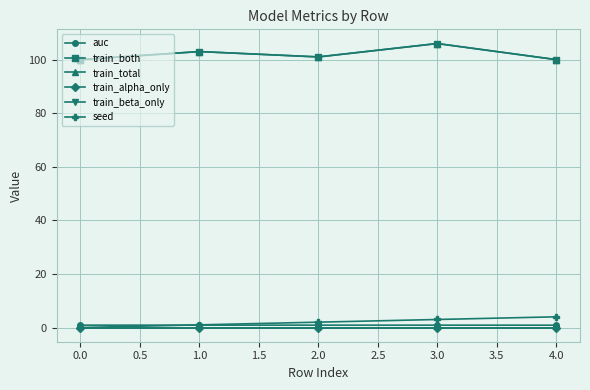

Is this an area chart (filled region under the line)?

No